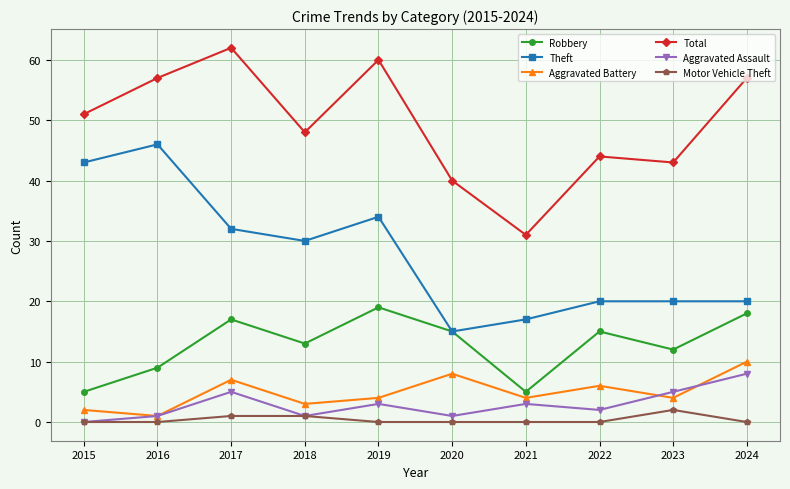

At which category is the sum across all series the highest?

2017